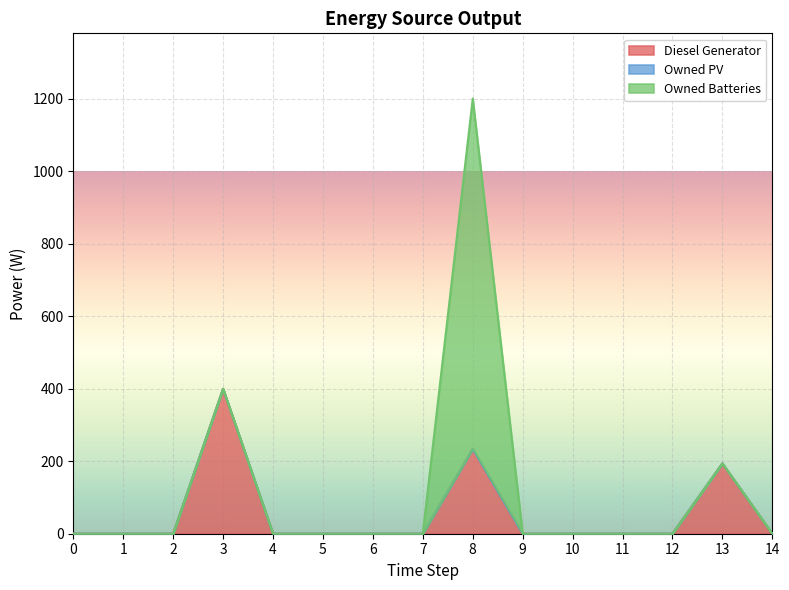

List the series in order of their peak value, lowest first.

Owned PV, Diesel Generator, Owned Batteries